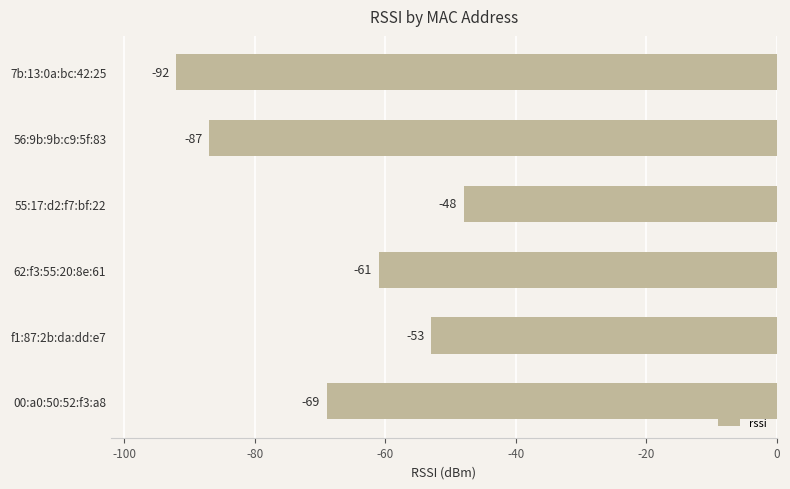

Reading bottom to top, what are all the values shown in this chart?

00:a0:50:52:f3:a8=-69	f1:87:2b:da:dd:e7=-53	62:f3:55:20:8e:61=-61	55:17:d2:f7:bf:22=-48	56:9b:9b:c9:5f:83=-87	7b:13:0a:bc:42:25=-92